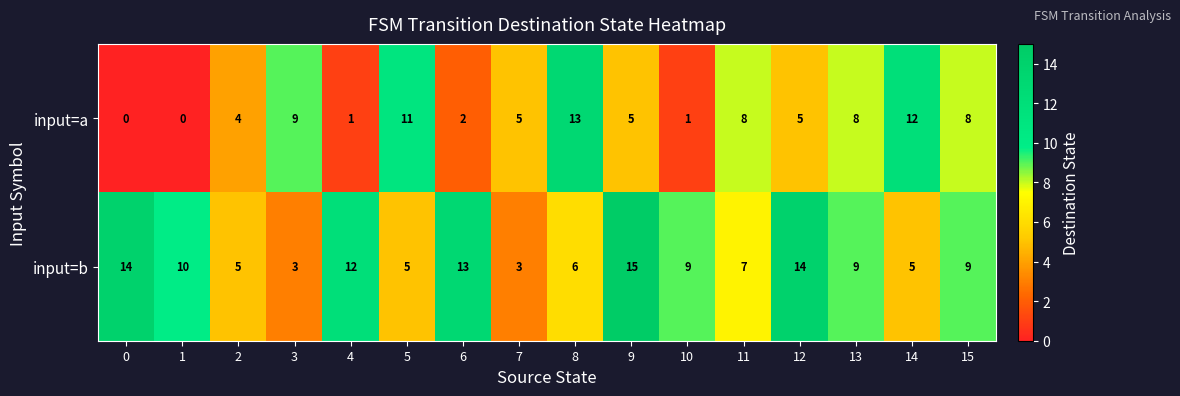

Which series changed the most between 4 and 14?

input=a